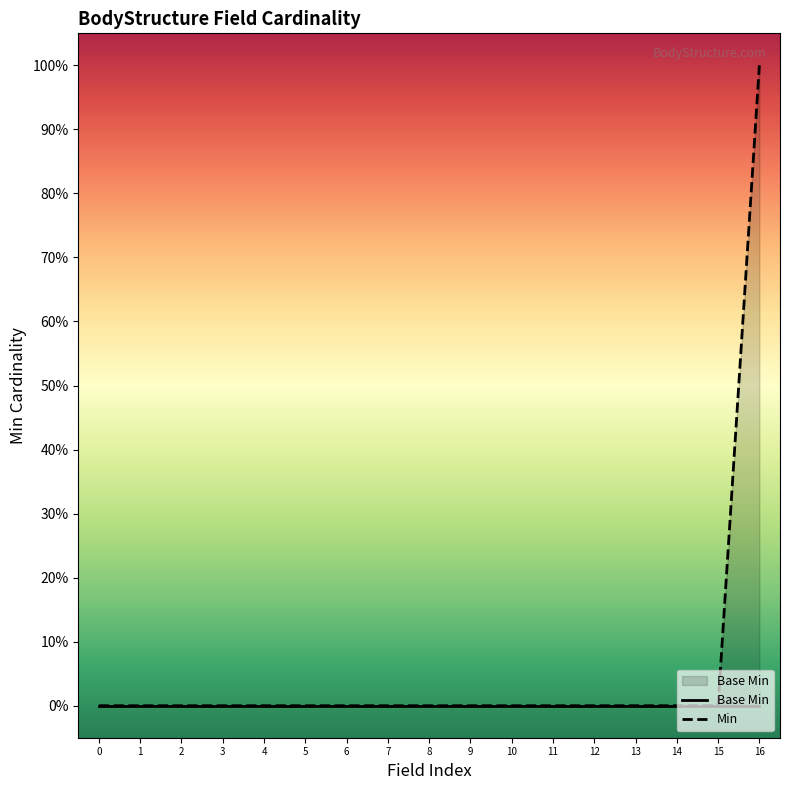

True or false: Min and Base Min intersect in this chart.

False